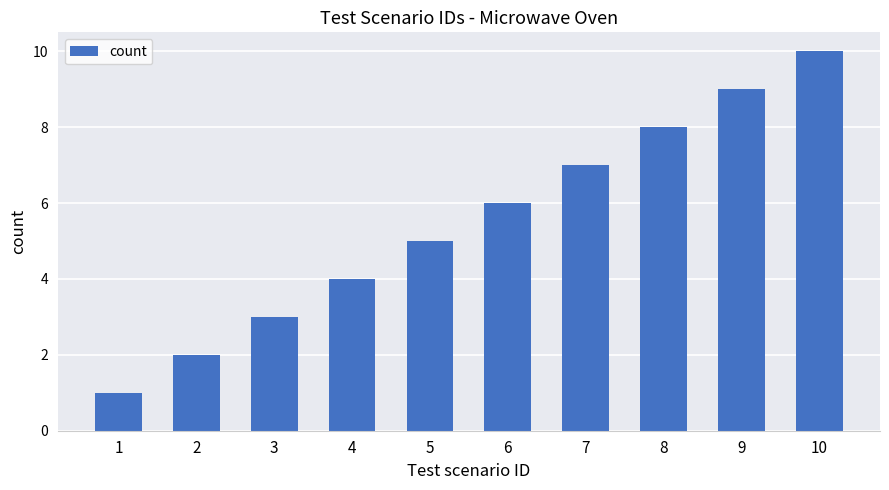

What is the difference between the values at 3 and 6?

3